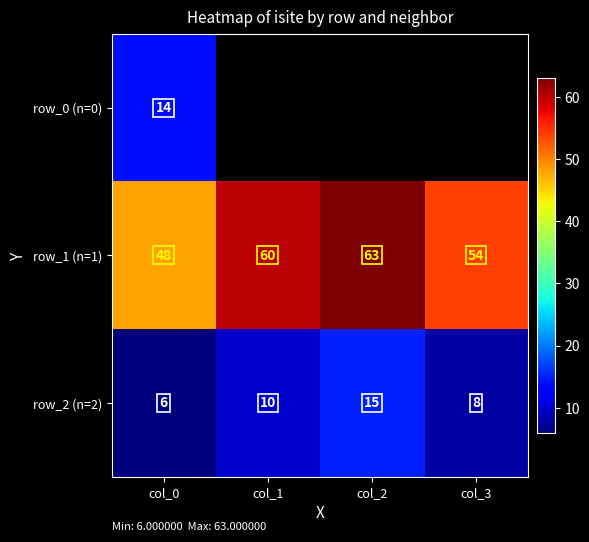

At which category does the chart reach its peak across all series?

col_2